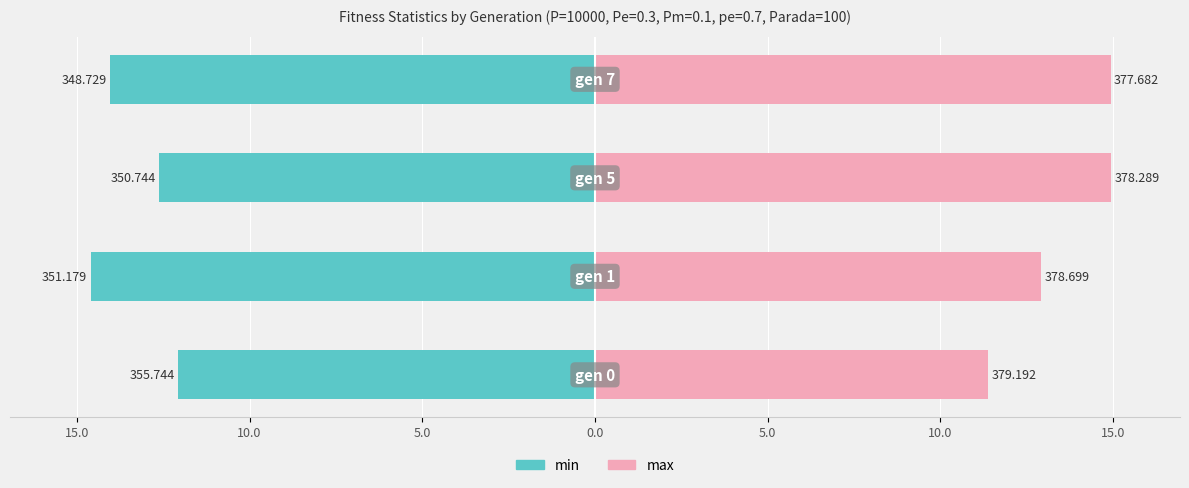

Reading left to right, list all the values displayed in this chart.

min (avg-min): -12.1	-14.6	-12.6	-14.0
max (max-avg): 11.4	12.9	14.9	14.9